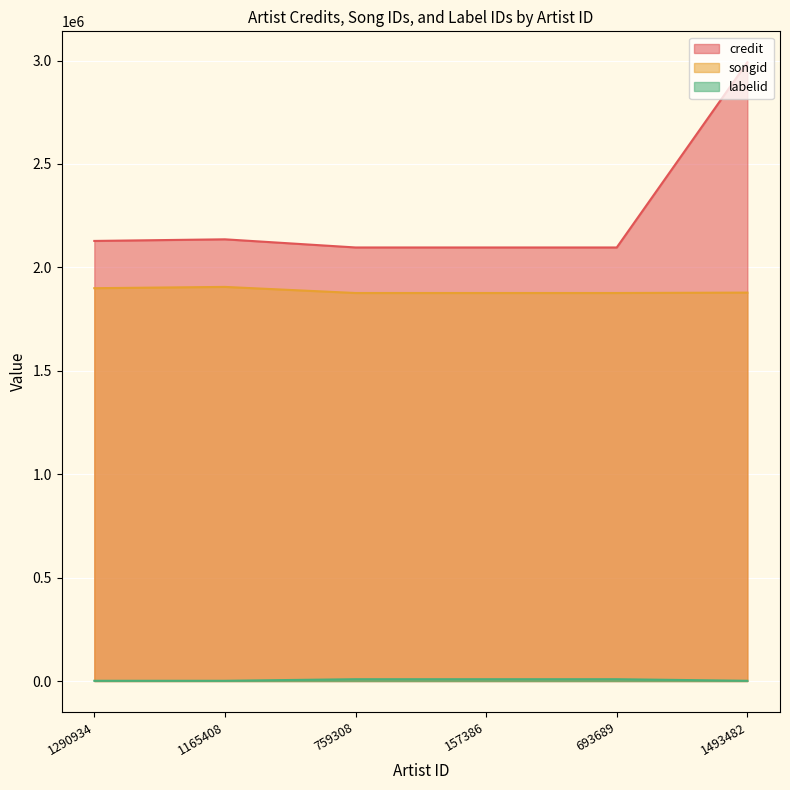

What position from the right is 759308?

4